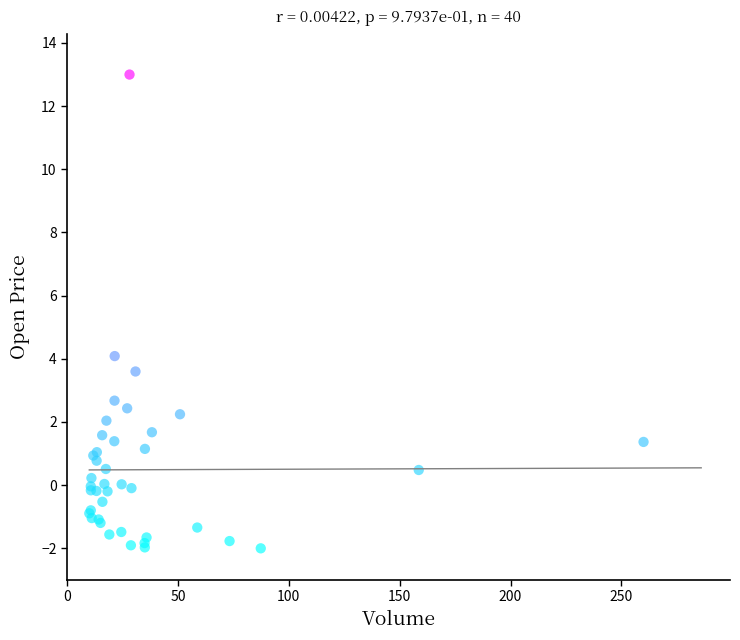

What Y value in the scatter plot is closest to 5?

4.1